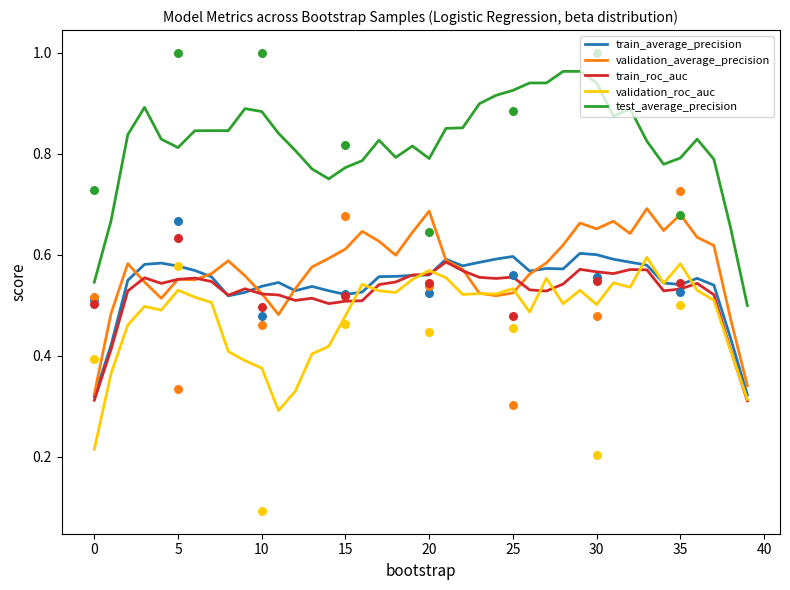

Is the value of validation_average_precision at 23 greater than the value of validation_roc_auc at 36?

No